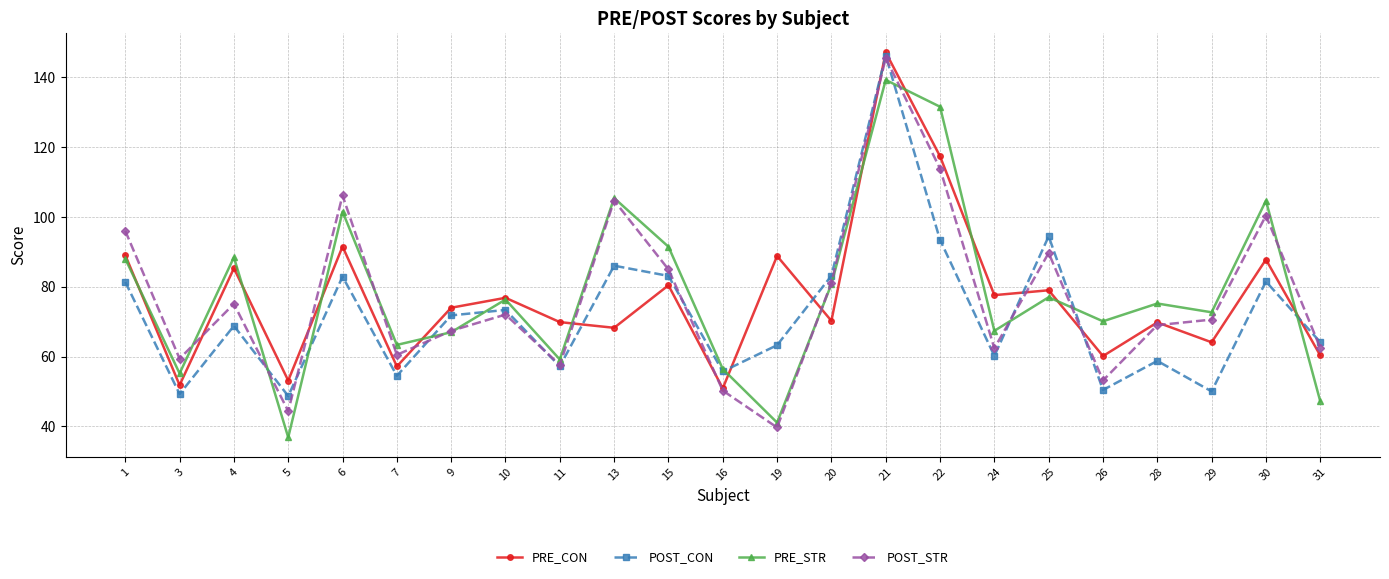

What is the maximum value for POST_CON?

146.2